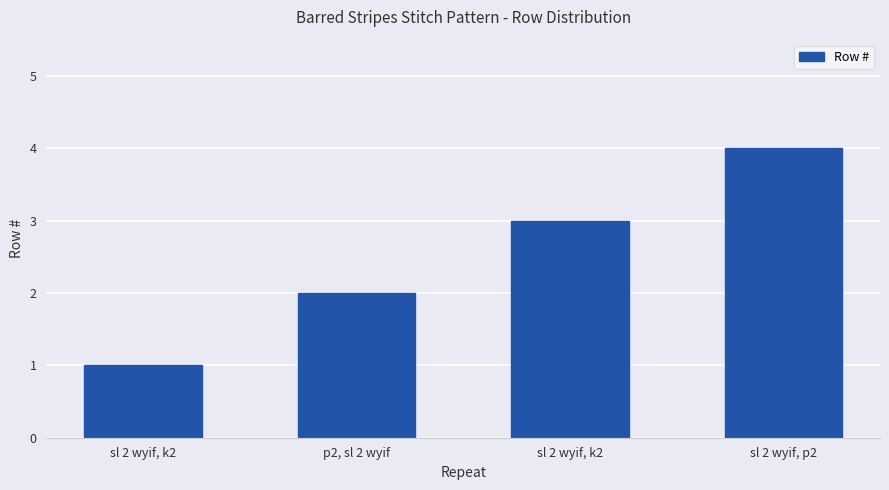

Approximately how many times larger is the value at sl 2 wyif, p2 compared to sl 2 wyif, k2?

4.0